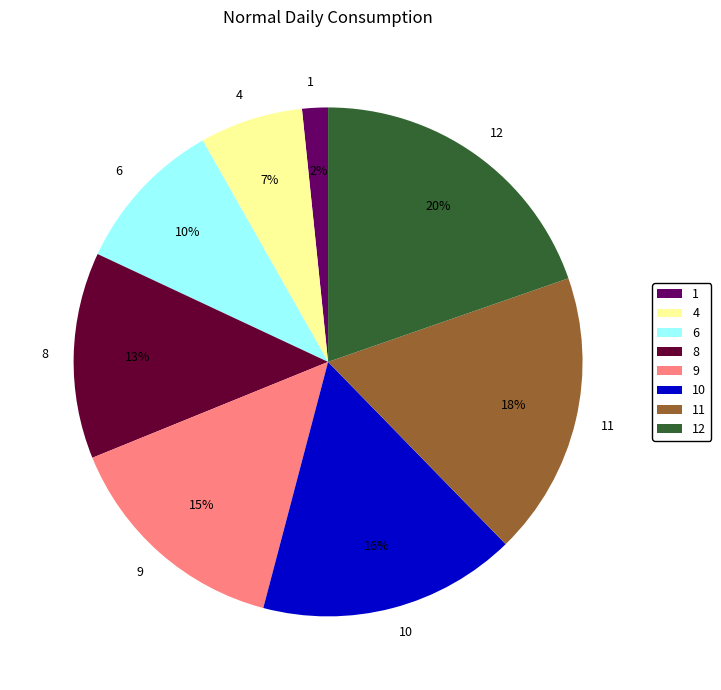

Between 8 and 10, which is larger?

10